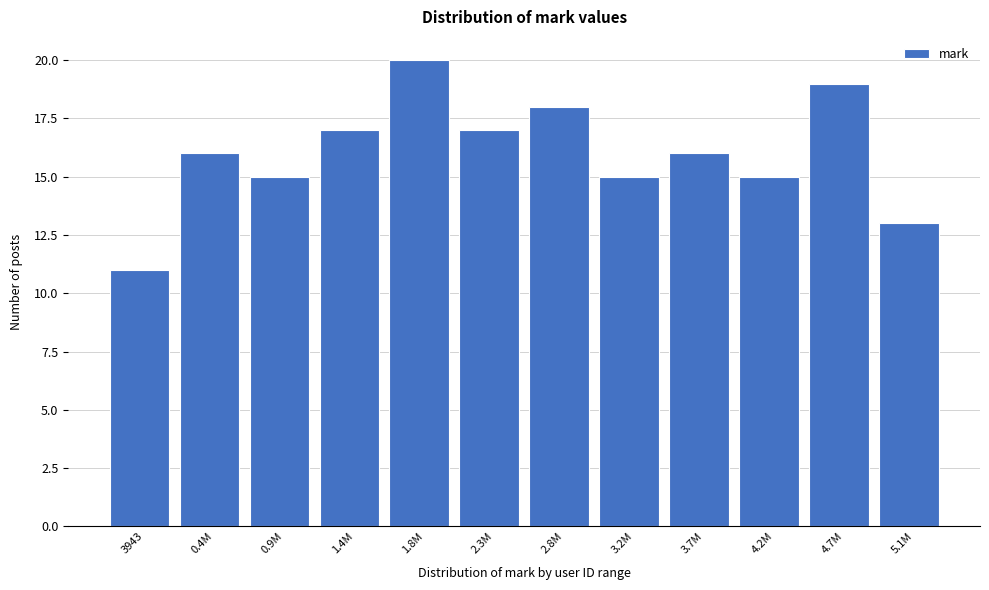

Reading left to right, list all the values displayed in this chart.

3943=11	0.4M=16	0.9M=15	1.4M=17	1.8M=20	2.3M=17	2.8M=18	3.2M=15	3.7M=16	4.2M=15	4.7M=19	5.1M=13